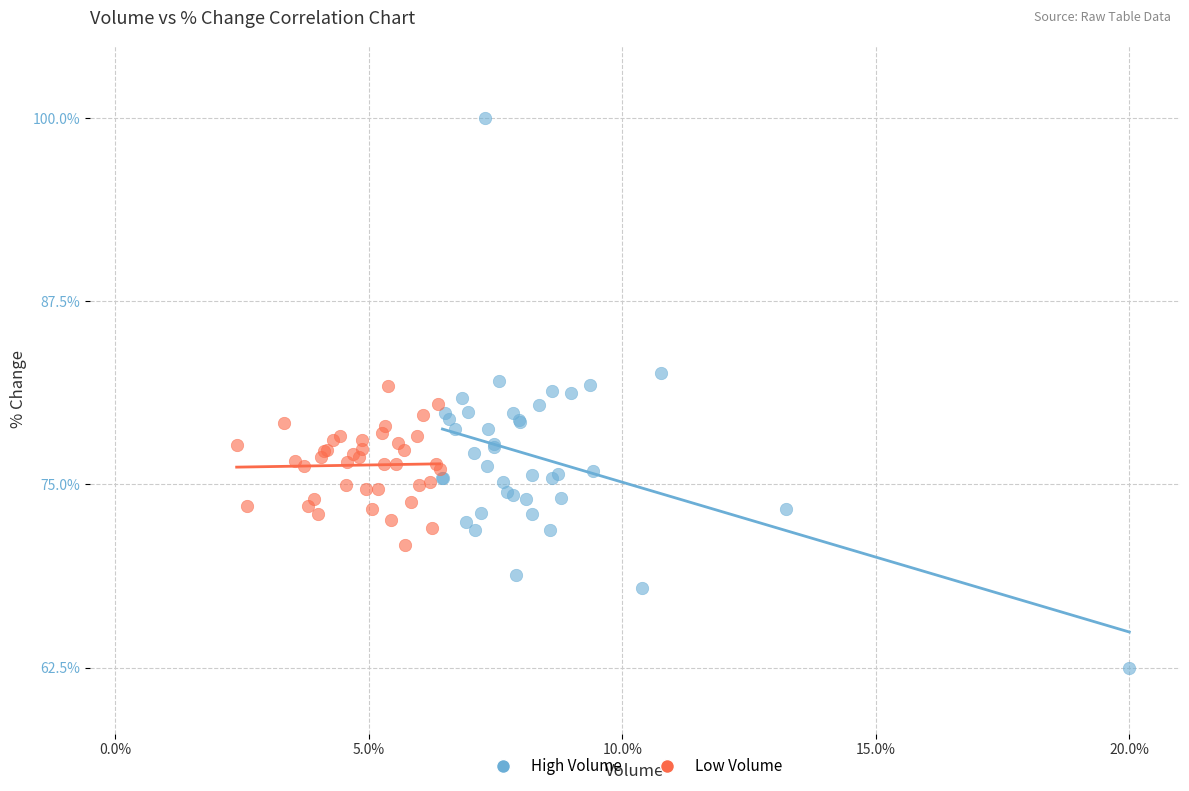

Which series has the largest Y range (max minus min)?

High Volume